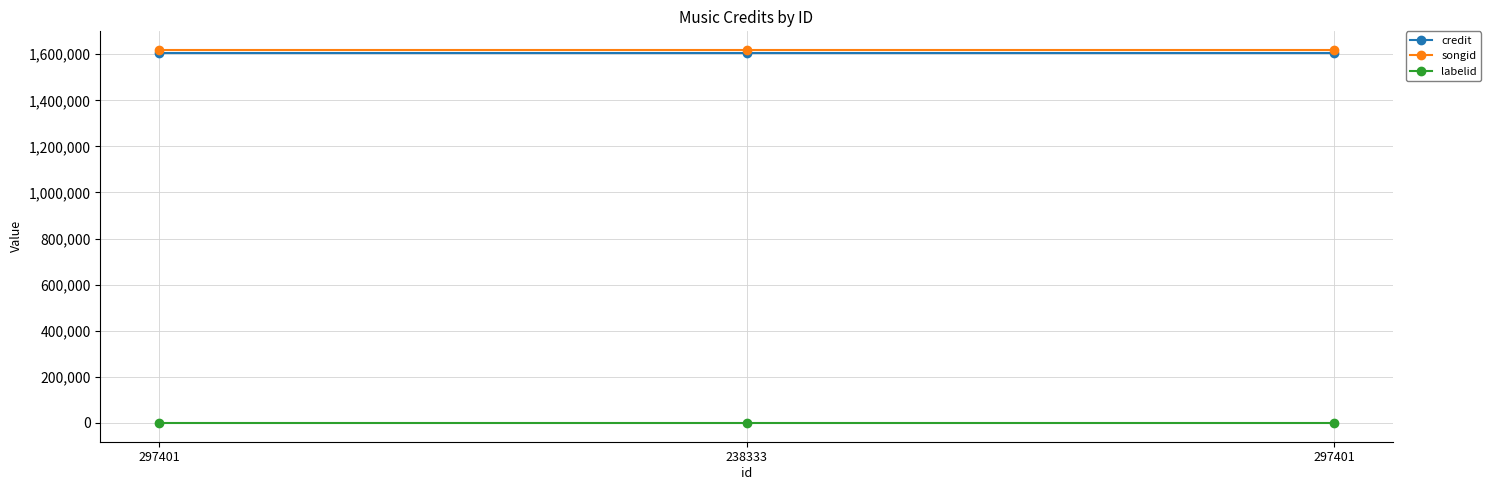

What is the lowest value of the labelid series?

417